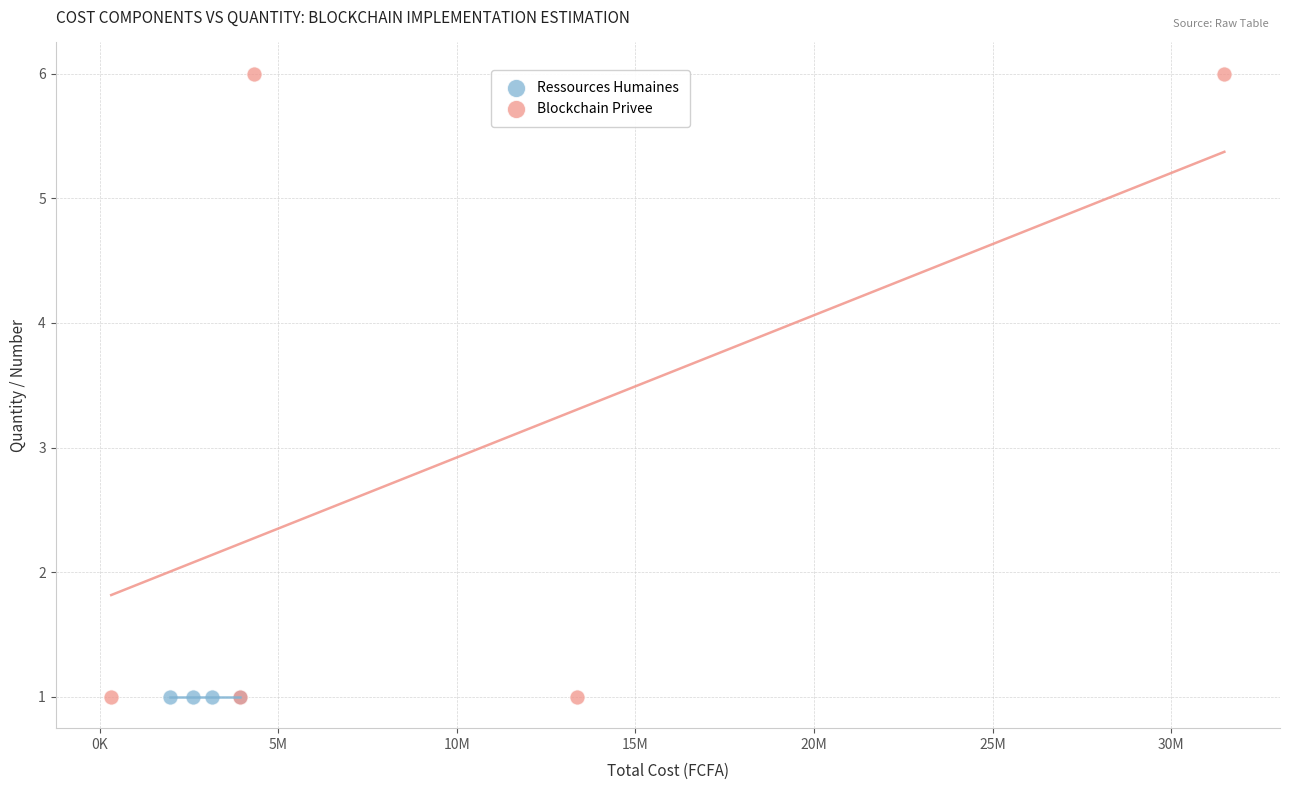

Which series reaches the maximum Y coordinate?

Blockchain Privee